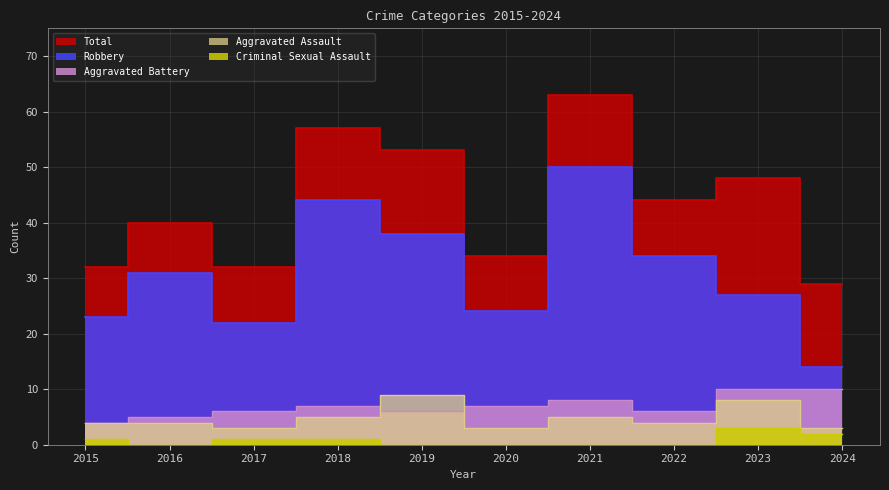

At which category is the sum across all series the highest?

2021